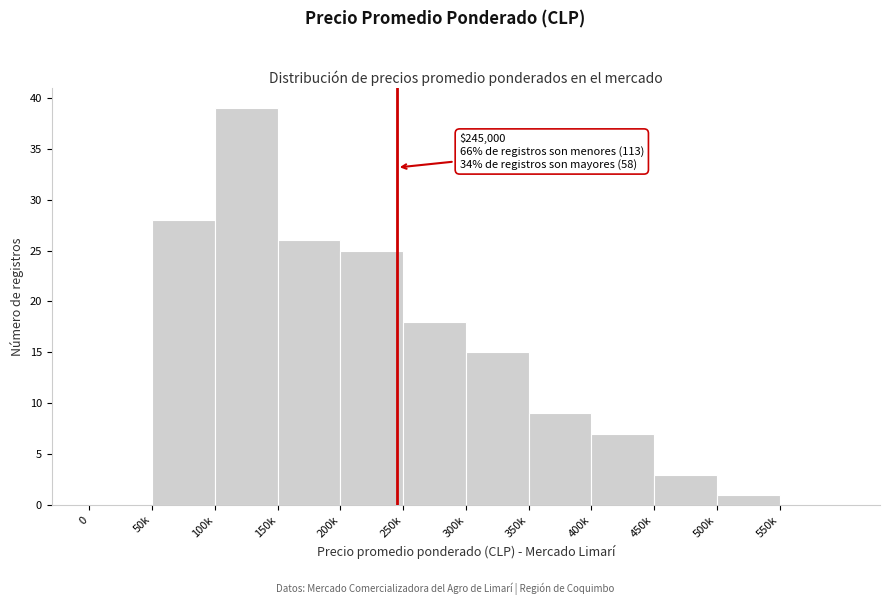

Reading left to right, what are all the values shown in this chart?

0=0	50k=28	100k=39	150k=26	200k=25	250k=18	300k=15	350k=9	400k=7	450k=3	500k=1	550k=0